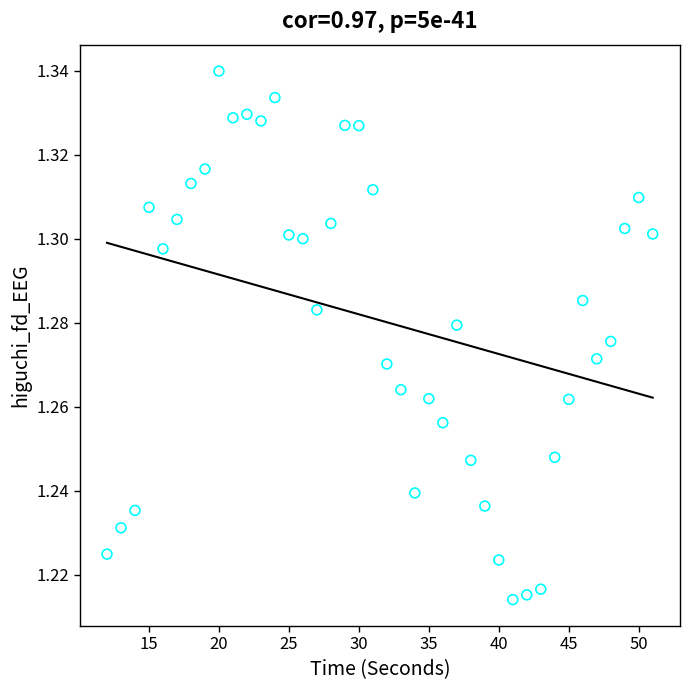

What is the range of X values (max minus min)?

39.0